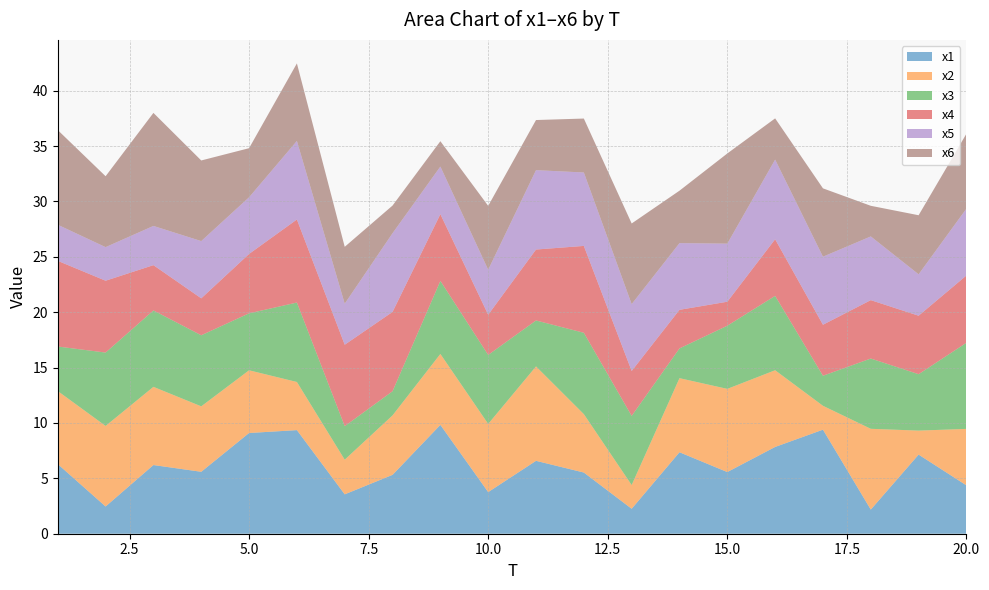

Reading right to left, extract all data points from this chart.

x1: 4.4	7.1	2.2	9.4	7.8	5.6	7.4	2.3	5.5	6.6	3.8	9.8	5.3	3.6	9.4	9.1	5.6	6.2	2.5	6.3
x2: 5.1	2.2	7.3	2.2	6.9	7.5	6.7	2.1	5.3	8.5	6.2	6.4	5.4	3.1	4.3	5.7	5.9	7.1	7.3	6.6
x3: 7.8	5.1	6.3	2.7	6.7	5.7	2.7	6.2	7.3	4.1	6.2	6.6	2.2	3.0	7.2	5.1	6.4	6.9	6.6	4.0
x4: 6.1	5.3	5.3	4.6	5.1	2.2	3.5	4.1	7.8	6.4	3.6	6.0	7.2	7.4	7.5	5.4	3.3	4.1	6.5	7.7
x5: 6.0	3.7	5.8	6.1	7.2	5.2	6.0	6.0	6.6	7.2	4.1	4.3	7.1	3.7	7.1	5.1	5.2	3.5	3.0	3.3
x6: 6.8	5.3	2.8	6.2	3.7	8.1	4.7	7.3	4.9	4.5	5.8	2.3	2.5	5.1	7.0	4.4	7.3	10.2	6.4	8.5